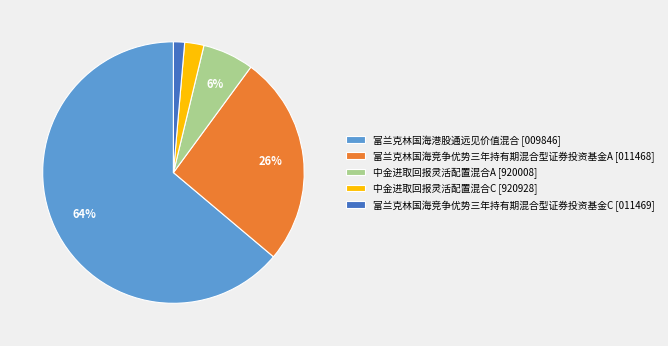

How many slices are in this pie chart?

5